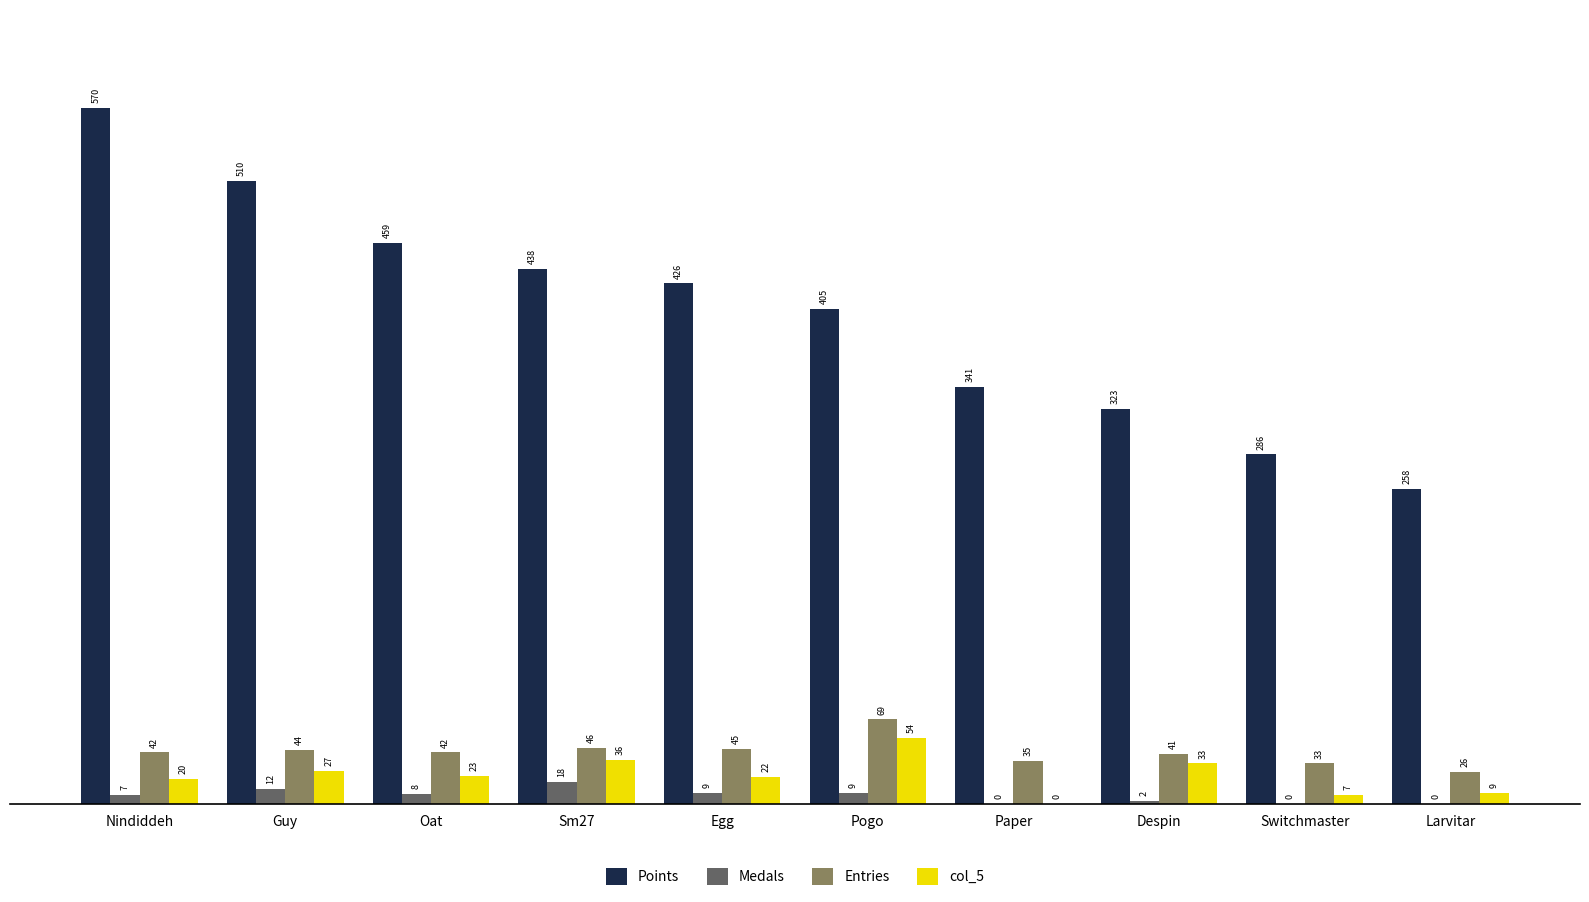

At which category is the sum across all series the highest?

Nindiddeh